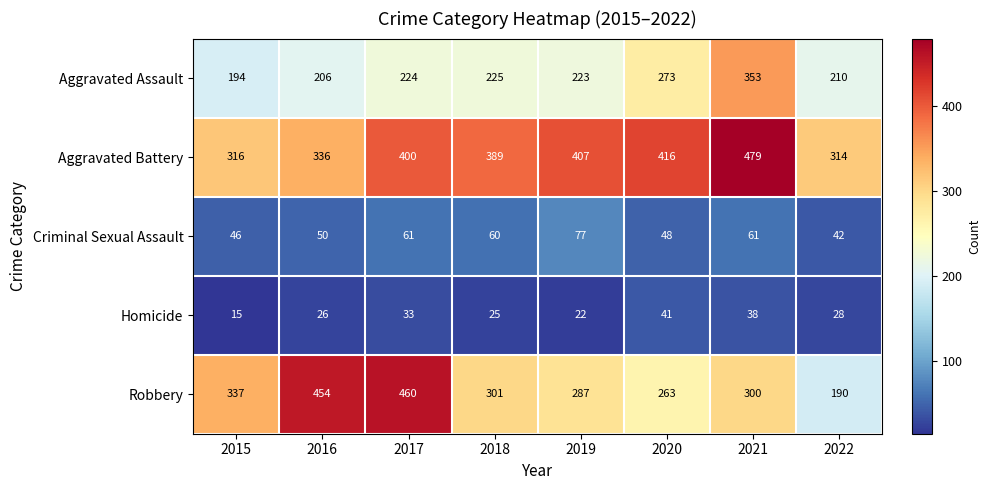

Which series has the widest spread of values?

Robbery